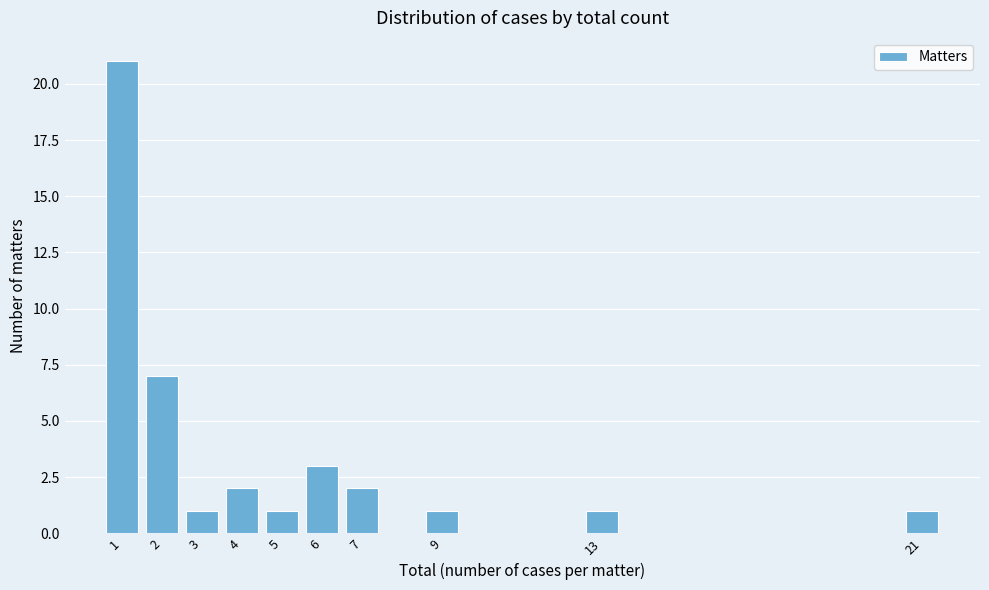

Reading right to left, transcribe all the data shown in this chart.

21=1	13=1	9=1	7=2	6=3	5=1	4=2	3=1	2=7	1=21